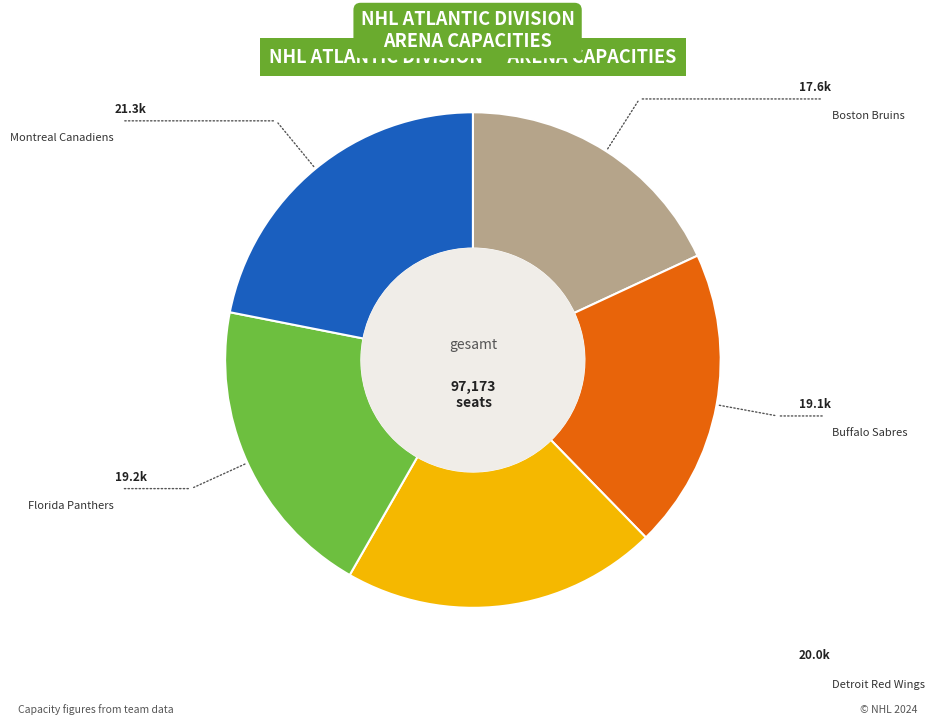

Does any single category account for the majority?

No